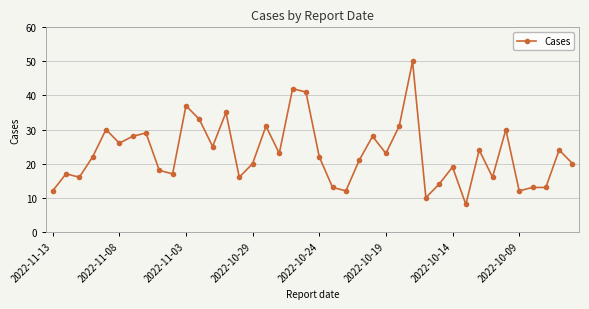

What is the difference between the second highest and minimum values?

34